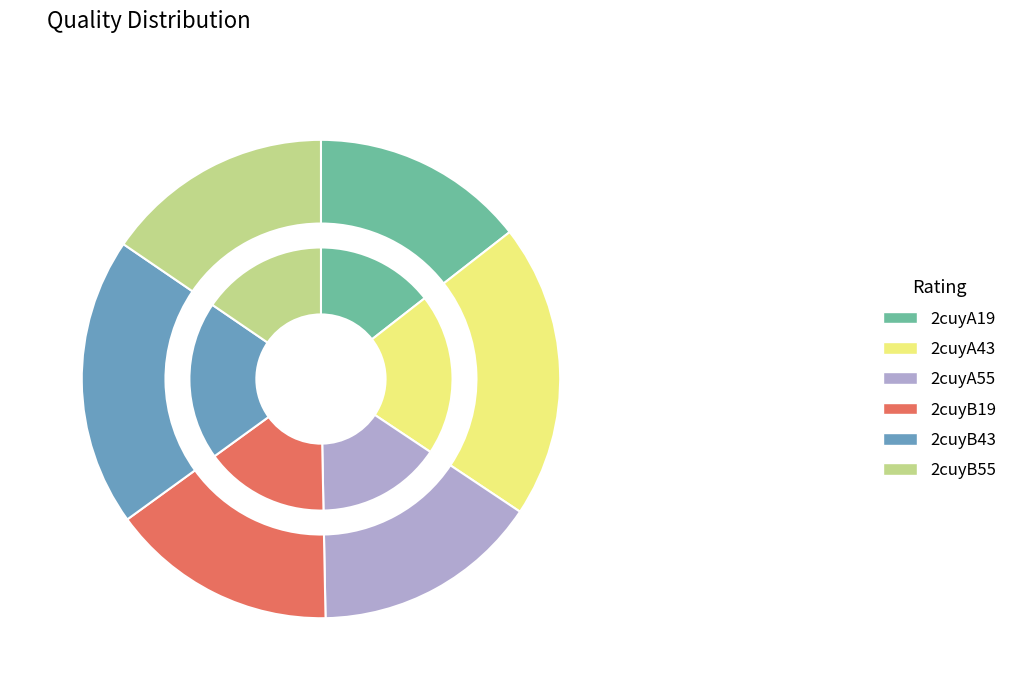

What is the total percentage of 2cuyB55 and 2cuyB43?

35.0%